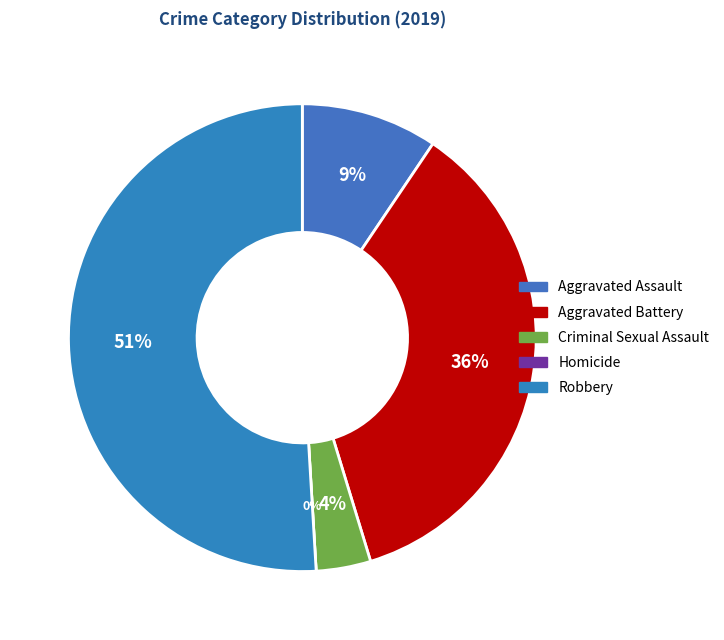

Count the number of slices in the pie.

5